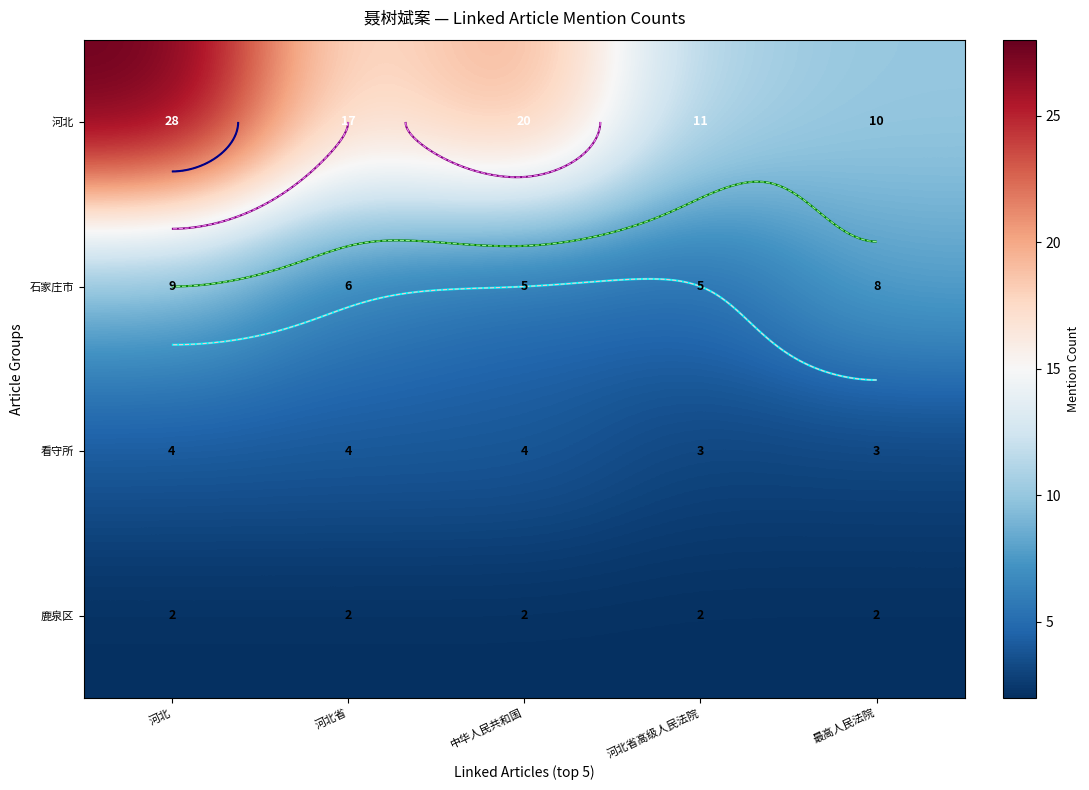

What is the maximum value for 石家庄市?

9